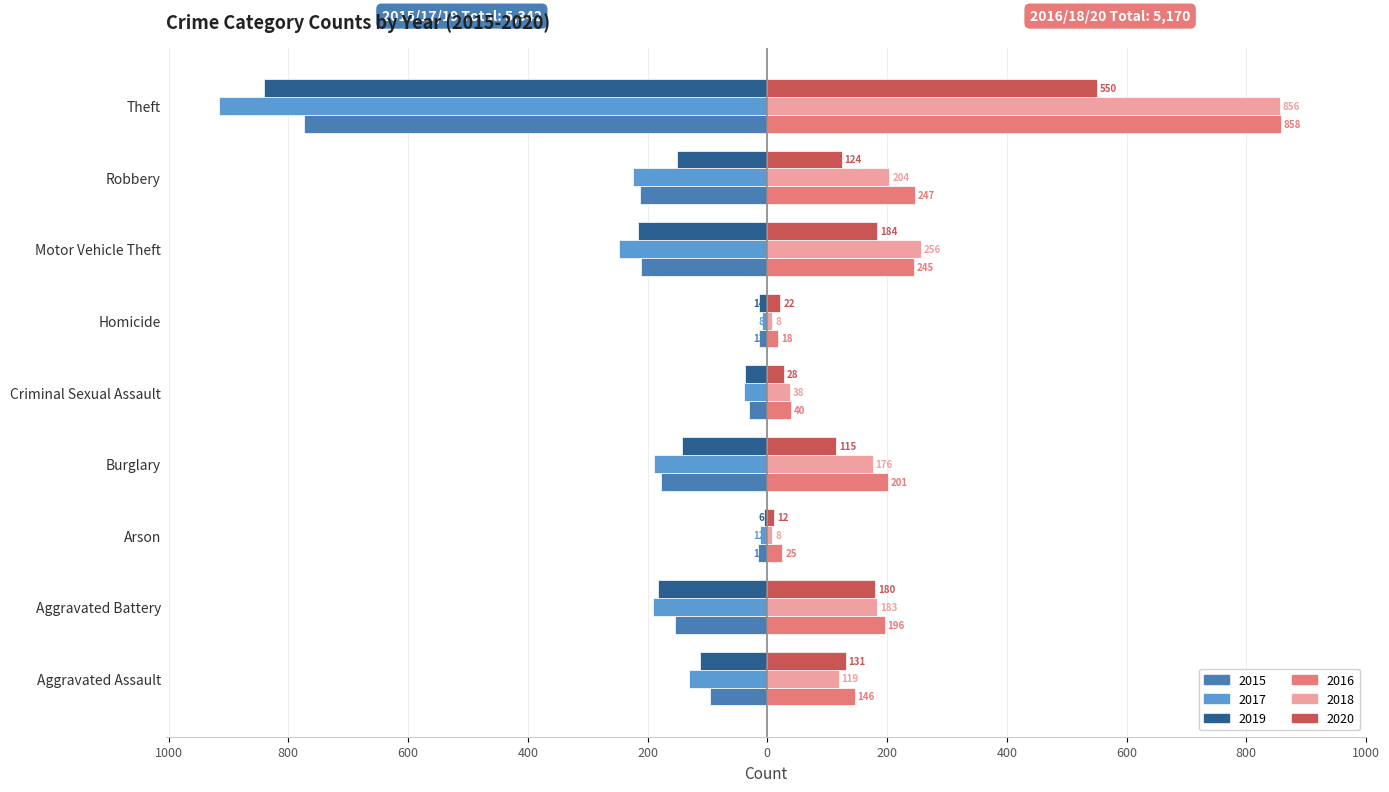

How many data points in 2015 are above -154?

4